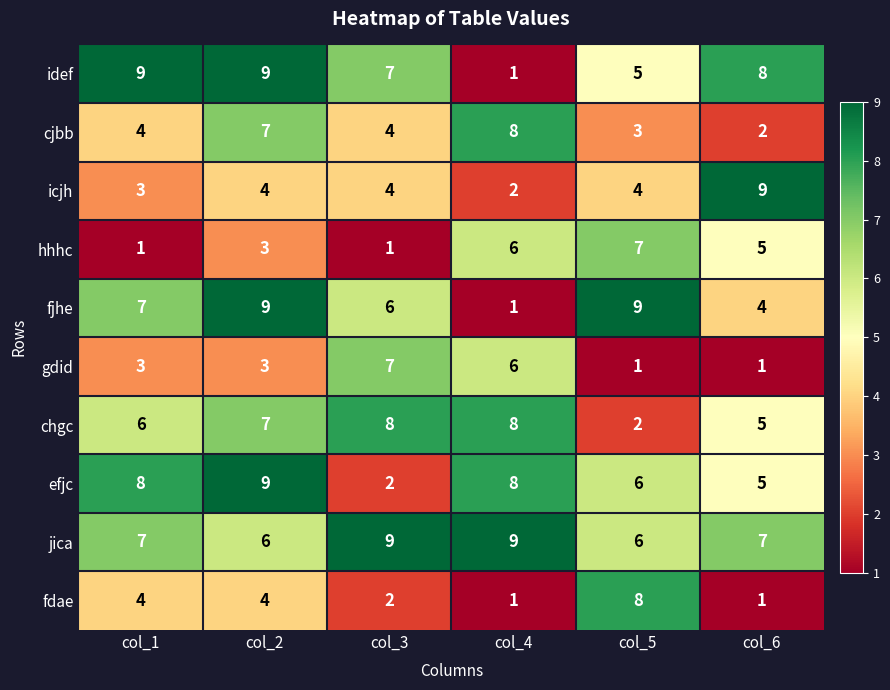

Is it true that idef equals 1 at col_4?

True